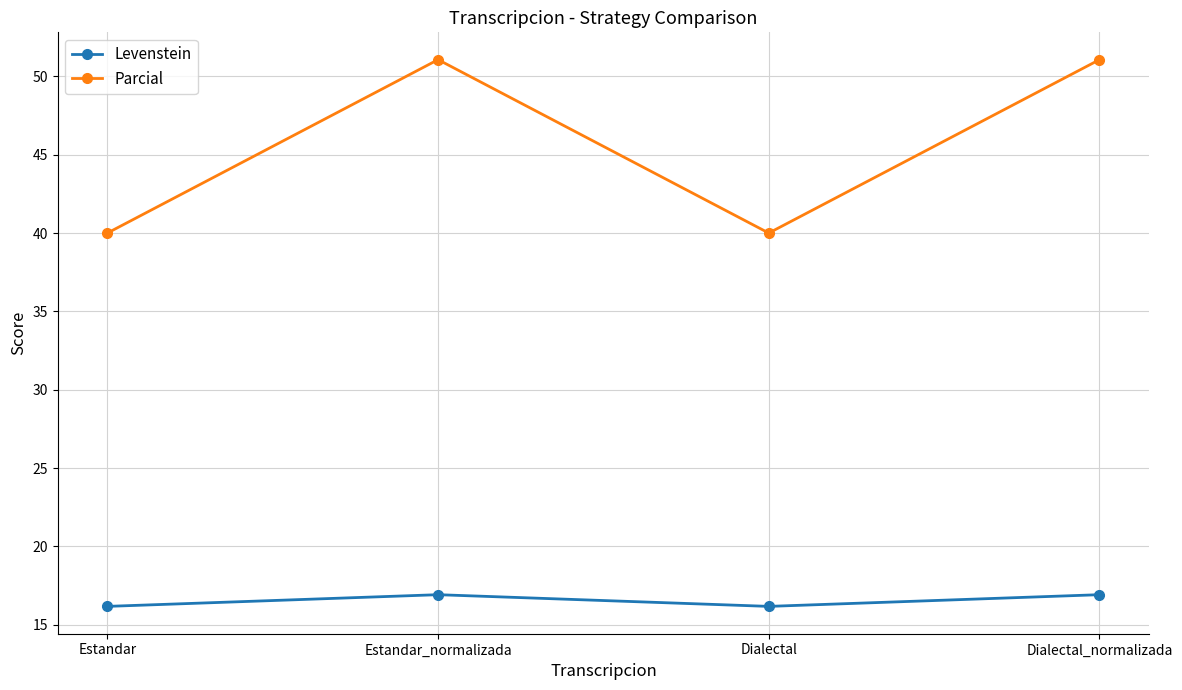

What is the difference between the second highest and minimum values in the Parcial series?

11.1